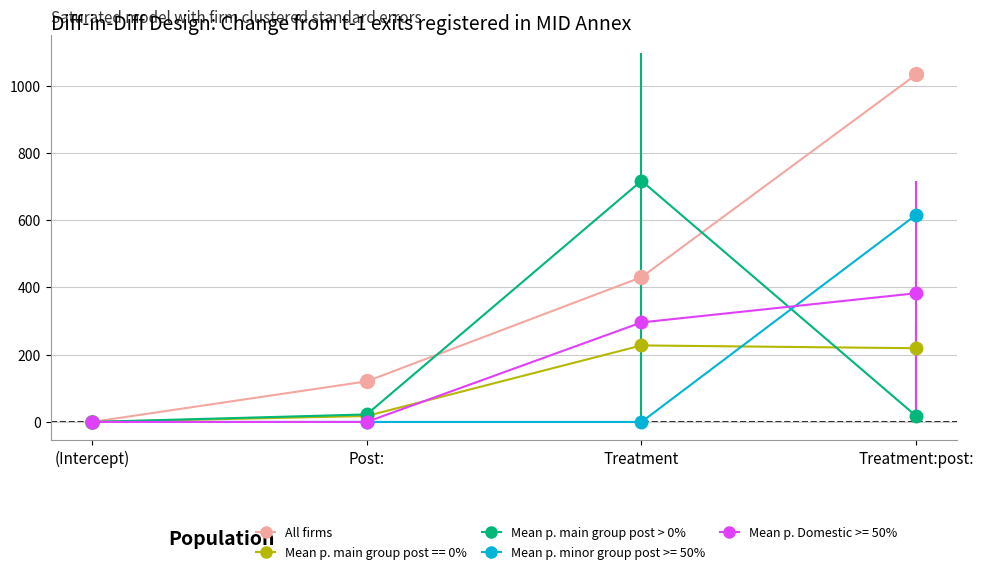

True or false: All firms and Mean p. main group post > 0% intersect in this chart.

True